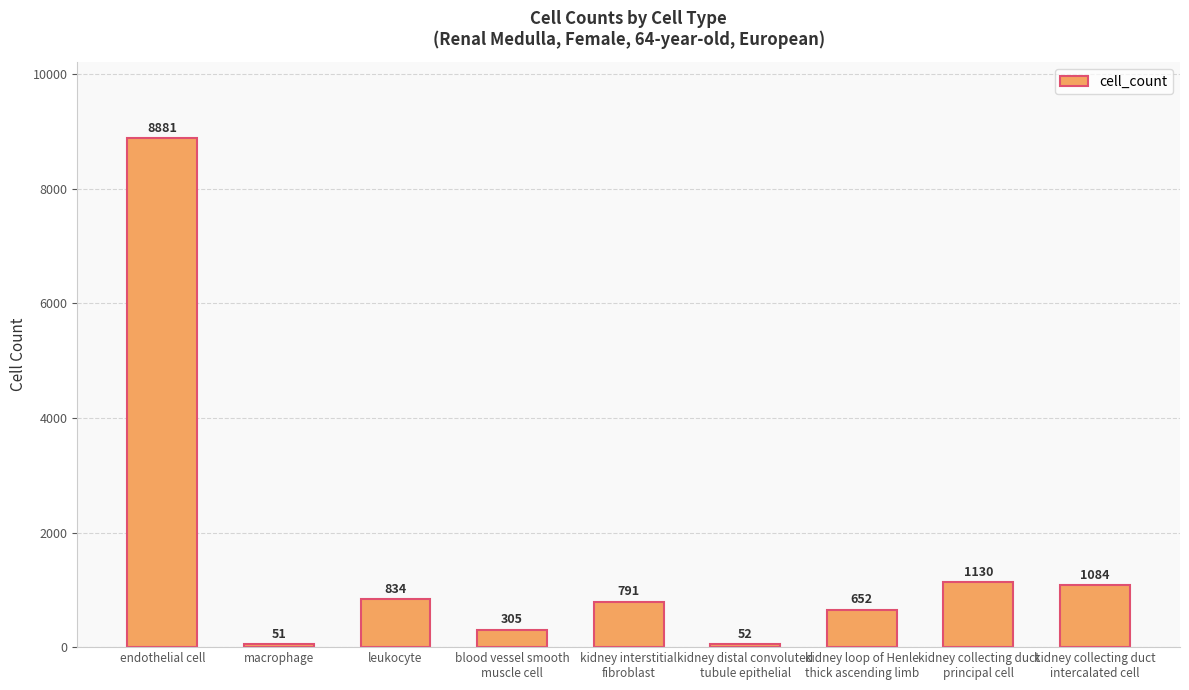

Where is the data nearest to the value 4466?

kidney collecting duct
principal cell